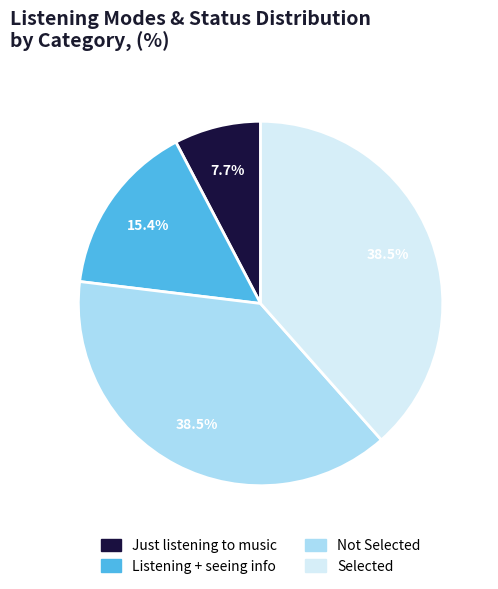

Is there a majority slice in this chart?

No